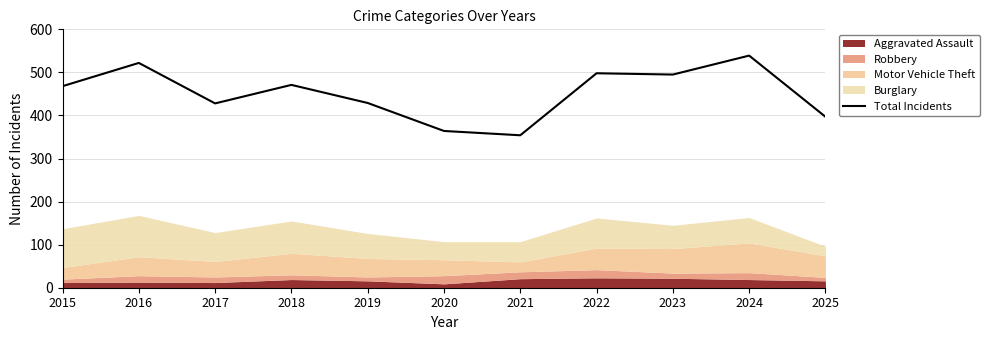

What is the minimum value shown in the chart?

354